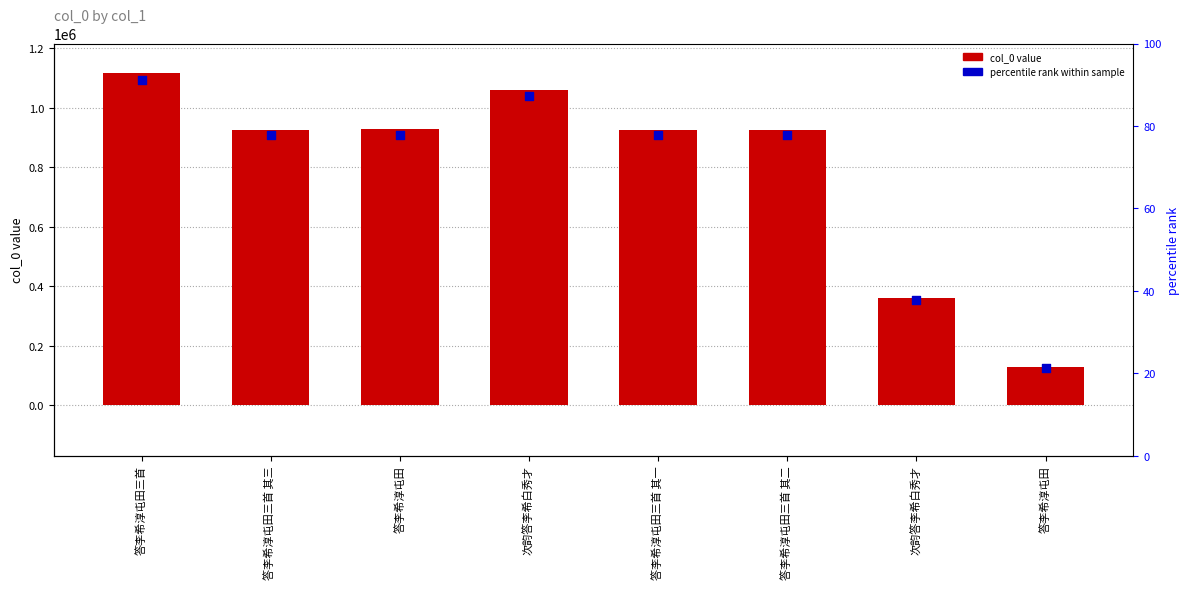

Which has a higher value, 次韵答李希白秀才 or 答李希淳屯田三首 其一?

答李希淳屯田三首 其一